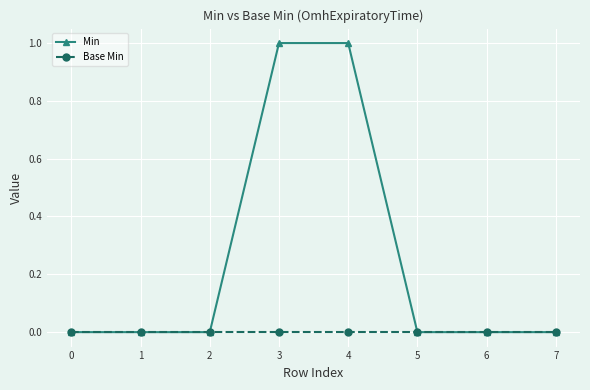

What are all the series names shown in the legend?

Min, Base Min